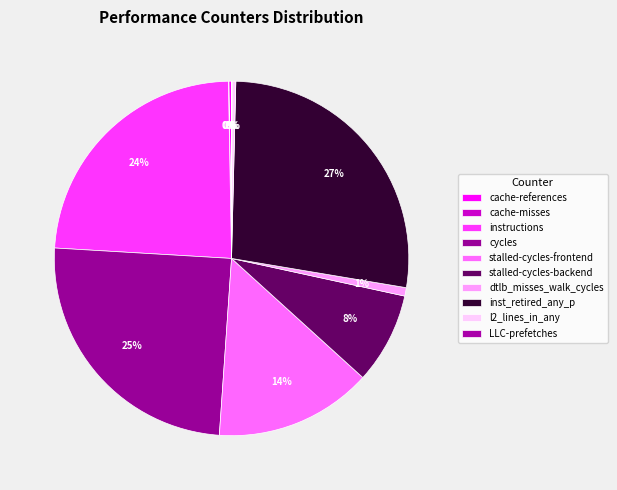

Is it true that cache-misses is 1% of the pie?

False